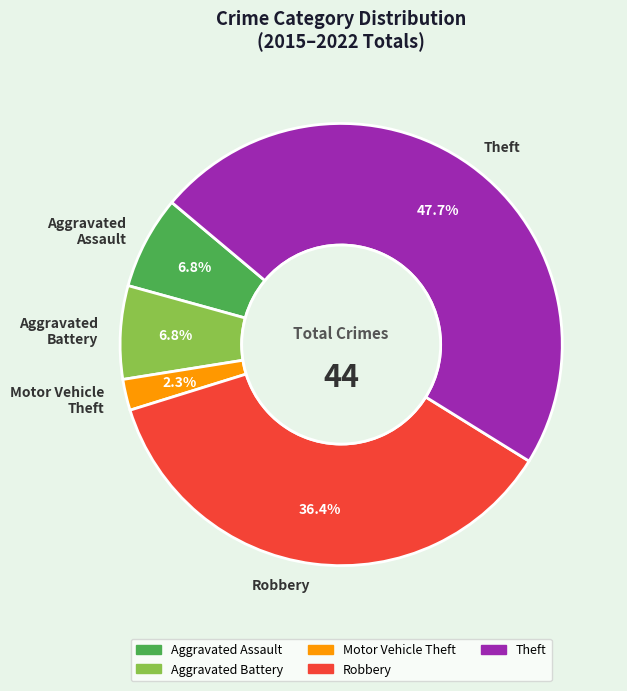

To the nearest percent, what percentage of the pie is Motor Vehicle Theft?

2%